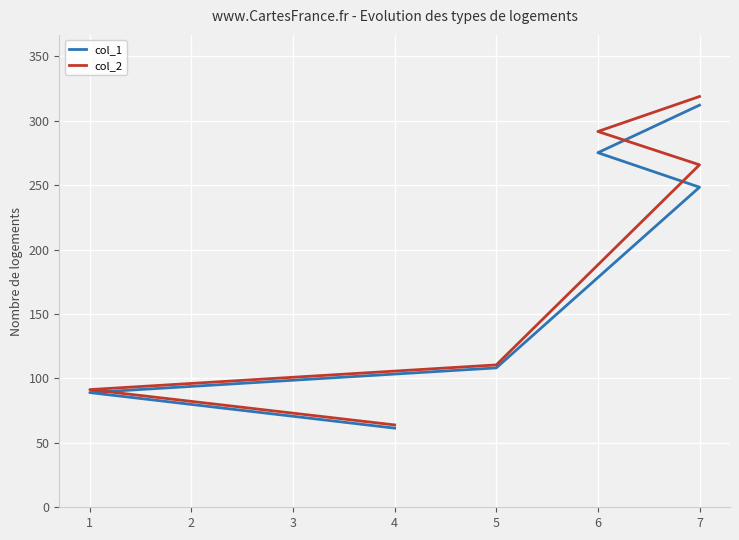

Reading right to left, what are all the values shown in this chart?

col_1: 312.2	275.3	248.5	108.2	89.0	61.4
col_2: 318.9	291.8	265.9	110.5	91.3	63.9